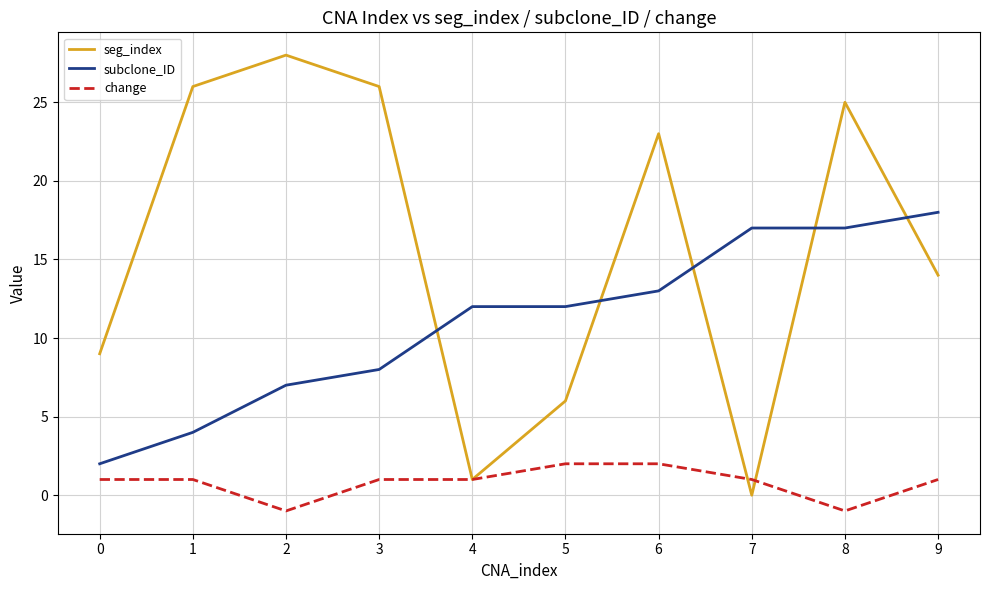

List the series in order of their overall mean, lowest first.

change, subclone_ID, seg_index